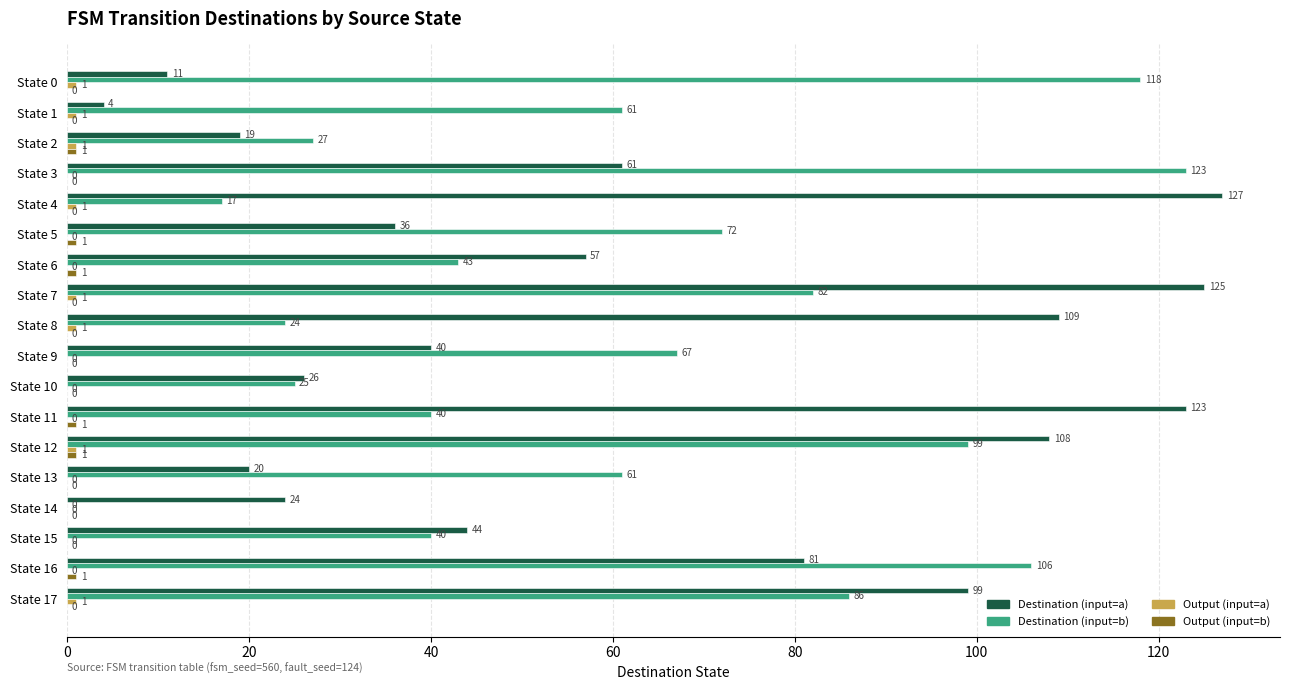

The value of Destination (input=a) at State 4 is 36. True or false?

False